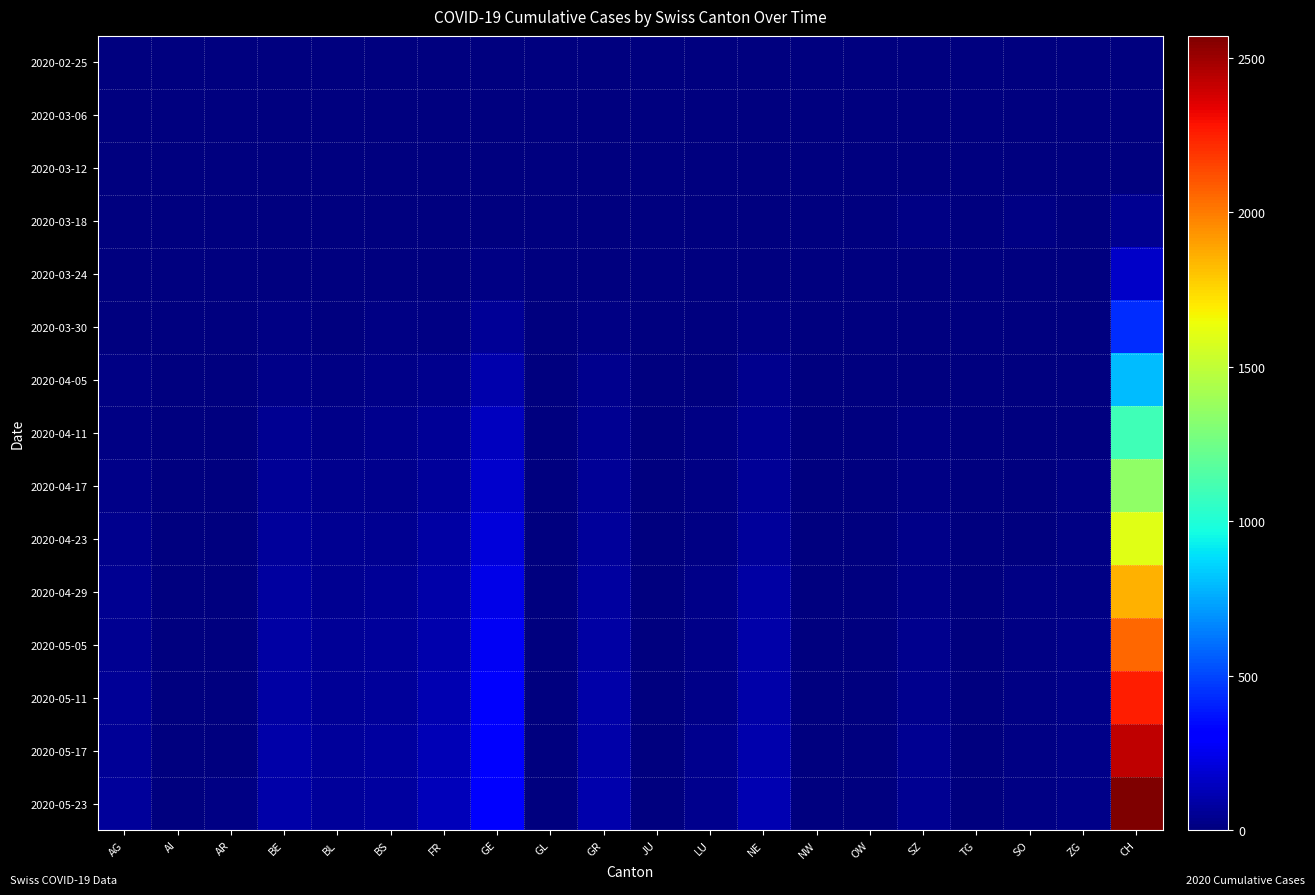

What is the spread (max minus min) of values at SO?

19